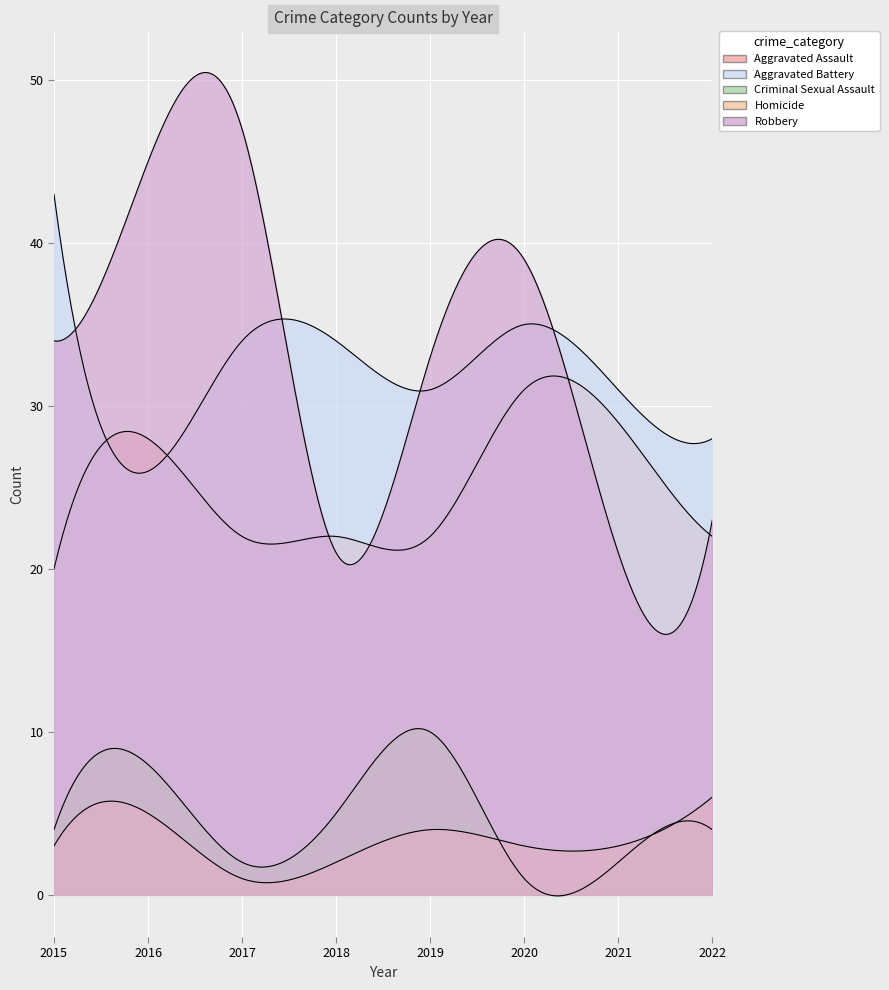

At which category does the chart reach its peak across all series?

2017